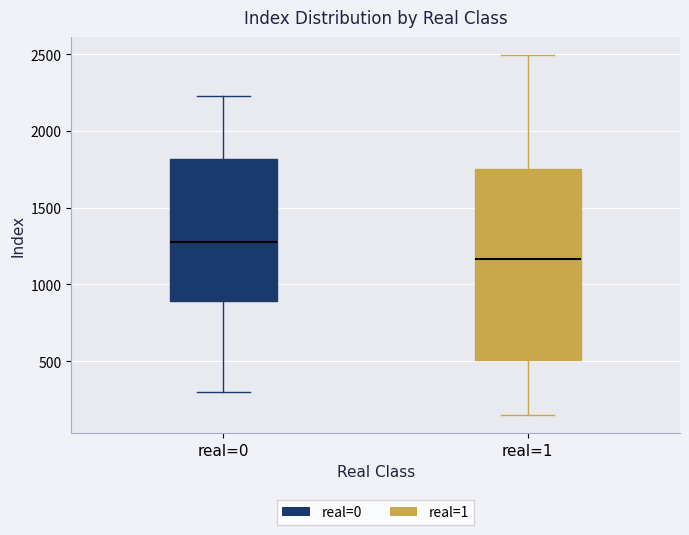

Reading left to right, read every box against the y-axis: the position of its median line, the range the box covers, and the ends of its whiskers. The values are not printed on the chart, so give them approximately, as read against the axis.

real=0: median 1300, box 900 to 1800, whiskers 300 to 2250
real=1: median 1150, box 500 to 1750, whiskers 150 to 2500